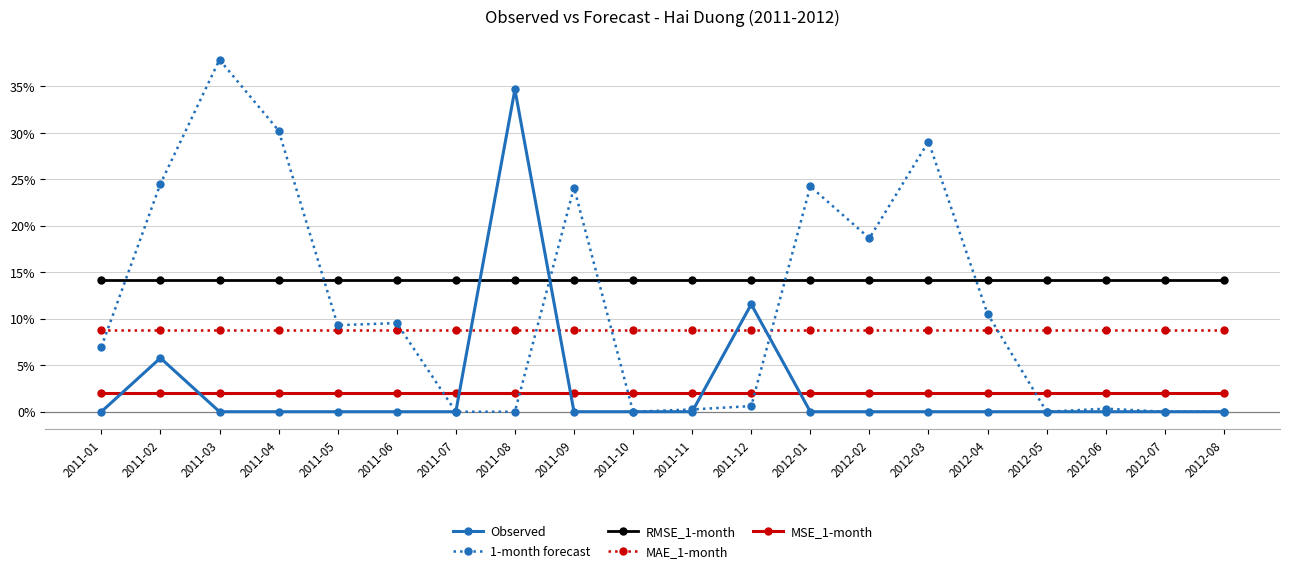

Reading left to right, extract all data points from this chart.

Observed: 2011-01=0.0	2011-02=0.1	2011-03=0.0	2011-04=0.0	2011-05=0.0	2011-06=0.0	2011-07=0.0	2011-08=0.3	2011-09=0.0	2011-10=0.0	2011-11=0.0	2011-12=0.1	2012-01=0.0	2012-02=0.0	2012-03=0.0	2012-04=0.0	2012-05=0.0	2012-06=0.0	2012-07=0.0	2012-08=0.0
1-month forecast: 2011-01=0.1	2011-02=0.2	2011-03=0.4	2011-04=0.3	2011-05=0.1	2011-06=0.1	2011-07=0.0	2011-08=0.0	2011-09=0.2	2011-10=0.0	2011-11=0.0	2011-12=0.0	2012-01=0.2	2012-02=0.2	2012-03=0.3	2012-04=0.1	2012-05=0.0	2012-06=0.0	2012-07=0.0	2012-08=0.0
RMSE_1-month: 2011-01=0.1	2011-02=0.1	2011-03=0.1	2011-04=0.1	2011-05=0.1	2011-06=0.1	2011-07=0.1	2011-08=0.1	2011-09=0.1	2011-10=0.1	2011-11=0.1	2011-12=0.1	2012-01=0.1	2012-02=0.1	2012-03=0.1	2012-04=0.1	2012-05=0.1	2012-06=0.1	2012-07=0.1	2012-08=0.1
MAE_1-month: 2011-01=0.1	2011-02=0.1	2011-03=0.1	2011-04=0.1	2011-05=0.1	2011-06=0.1	2011-07=0.1	2011-08=0.1	2011-09=0.1	2011-10=0.1	2011-11=0.1	2011-12=0.1	2012-01=0.1	2012-02=0.1	2012-03=0.1	2012-04=0.1	2012-05=0.1	2012-06=0.1	2012-07=0.1	2012-08=0.1
MSE_1-month: 2011-01=0.0	2011-02=0.0	2011-03=0.0	2011-04=0.0	2011-05=0.0	2011-06=0.0	2011-07=0.0	2011-08=0.0	2011-09=0.0	2011-10=0.0	2011-11=0.0	2011-12=0.0	2012-01=0.0	2012-02=0.0	2012-03=0.0	2012-04=0.0	2012-05=0.0	2012-06=0.0	2012-07=0.0	2012-08=0.0